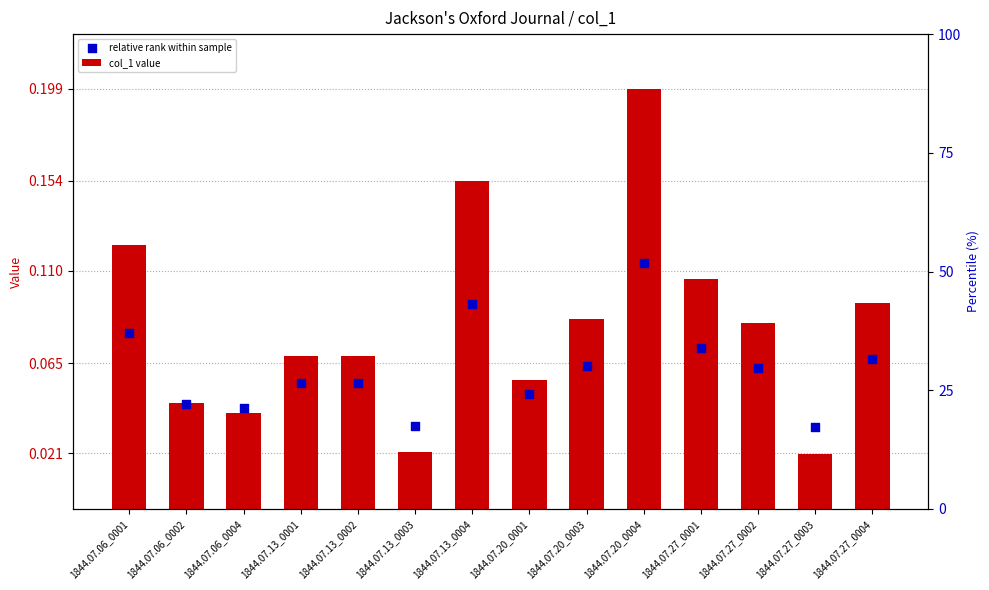

At how many categories does at least one series exceed 0?

14